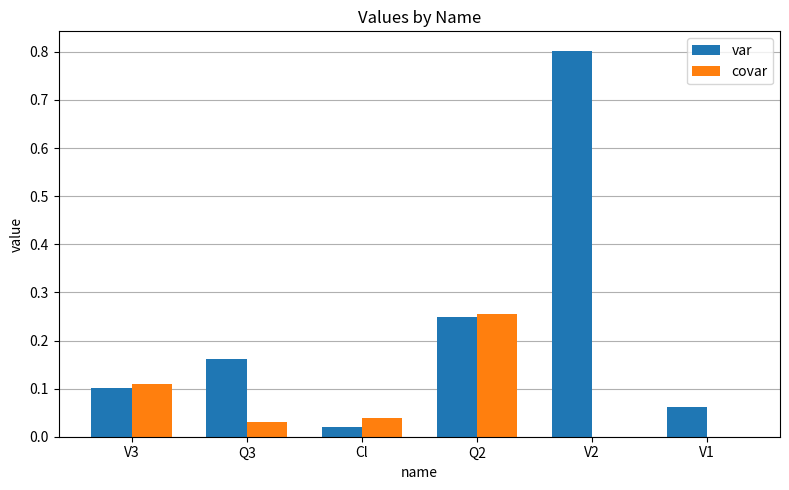

Which series changed the most between Q3 and V2?

var